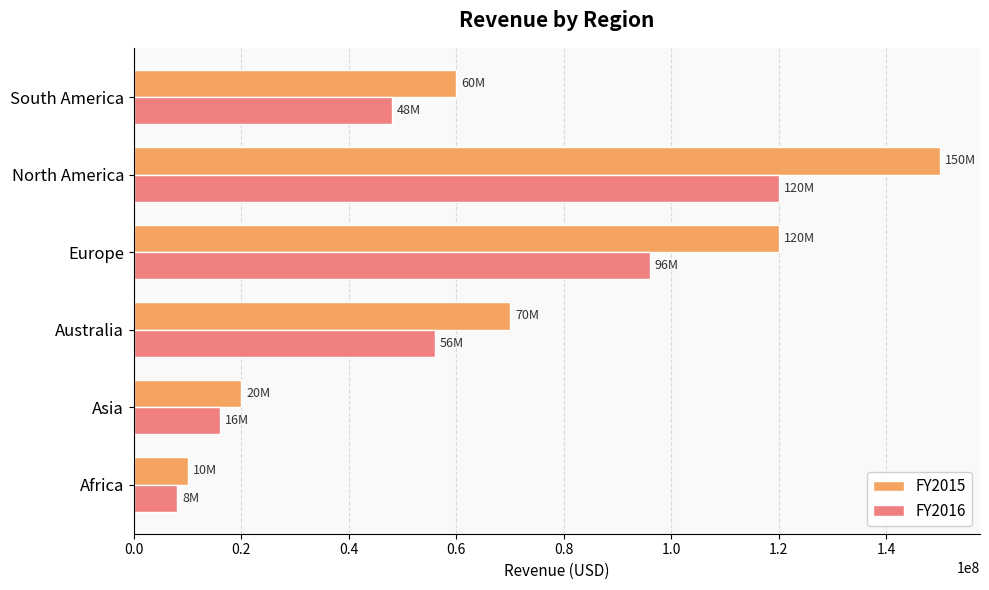

At which label is FY2015 closest to 80000000?

Australia